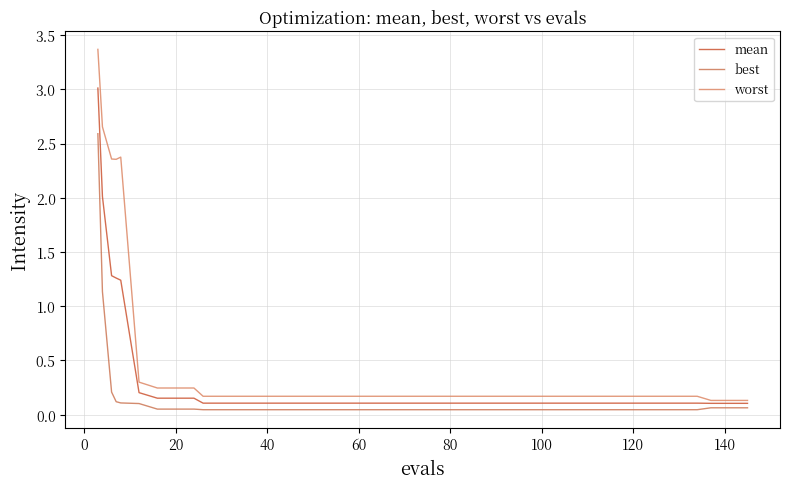

How many lines are shown in the chart?

3